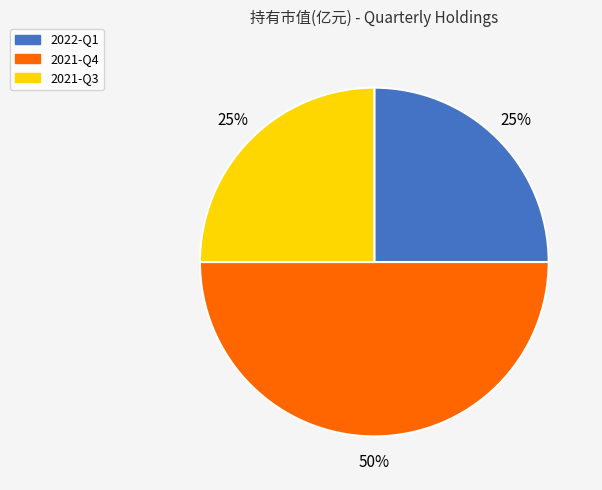

Which slice is the largest?

2021-Q4